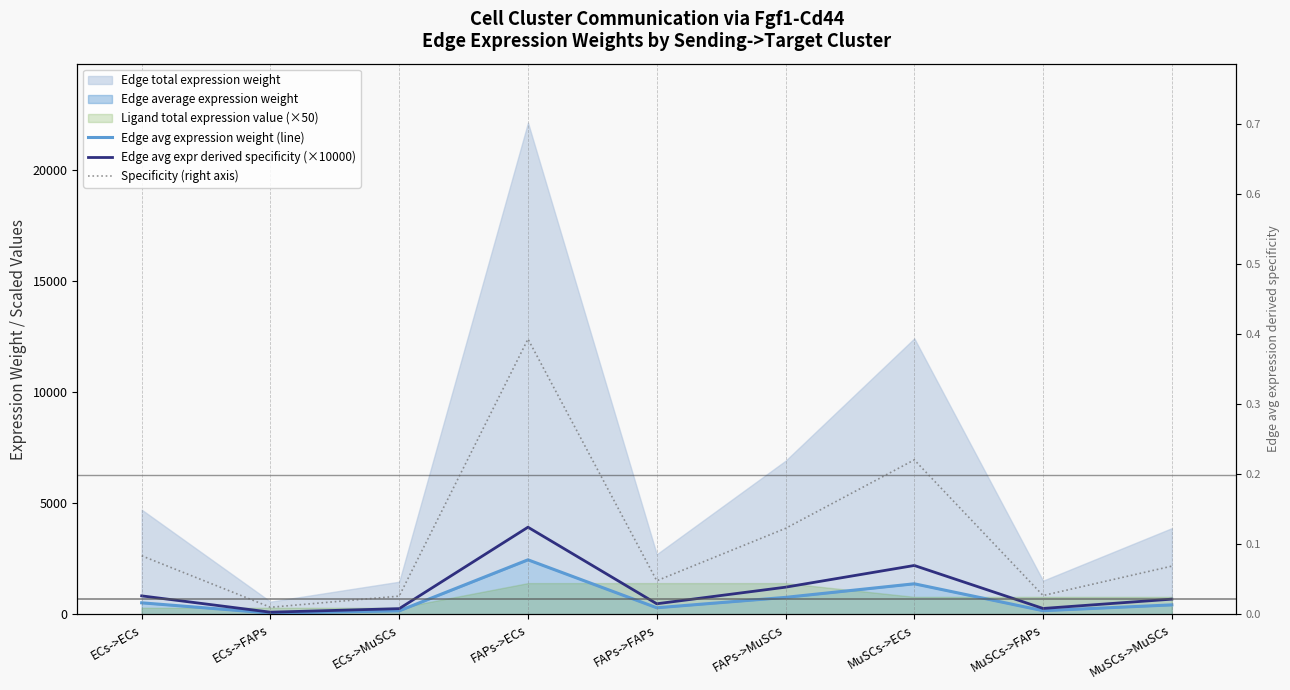

At which category is the sum across all series the highest?

FAPs->ECs